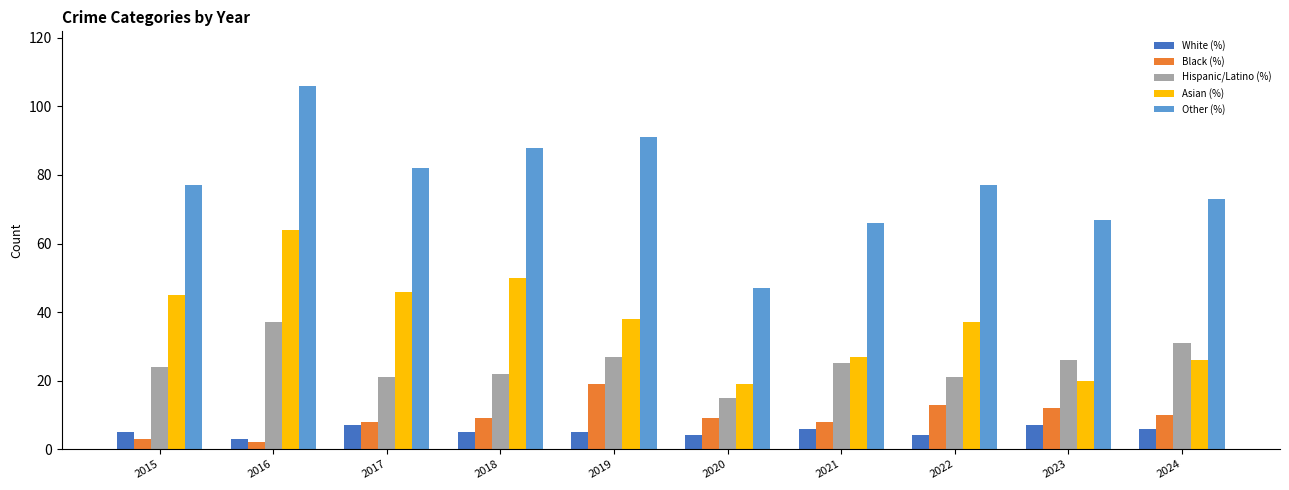

Which series has the largest total across all categories?

Other (%)